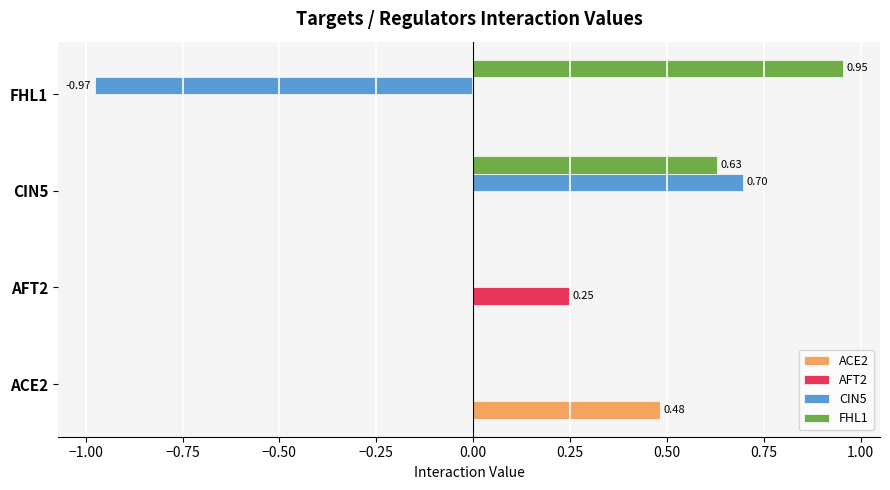

Between CIN5 and FHL1, which series saw the biggest shift?

CIN5